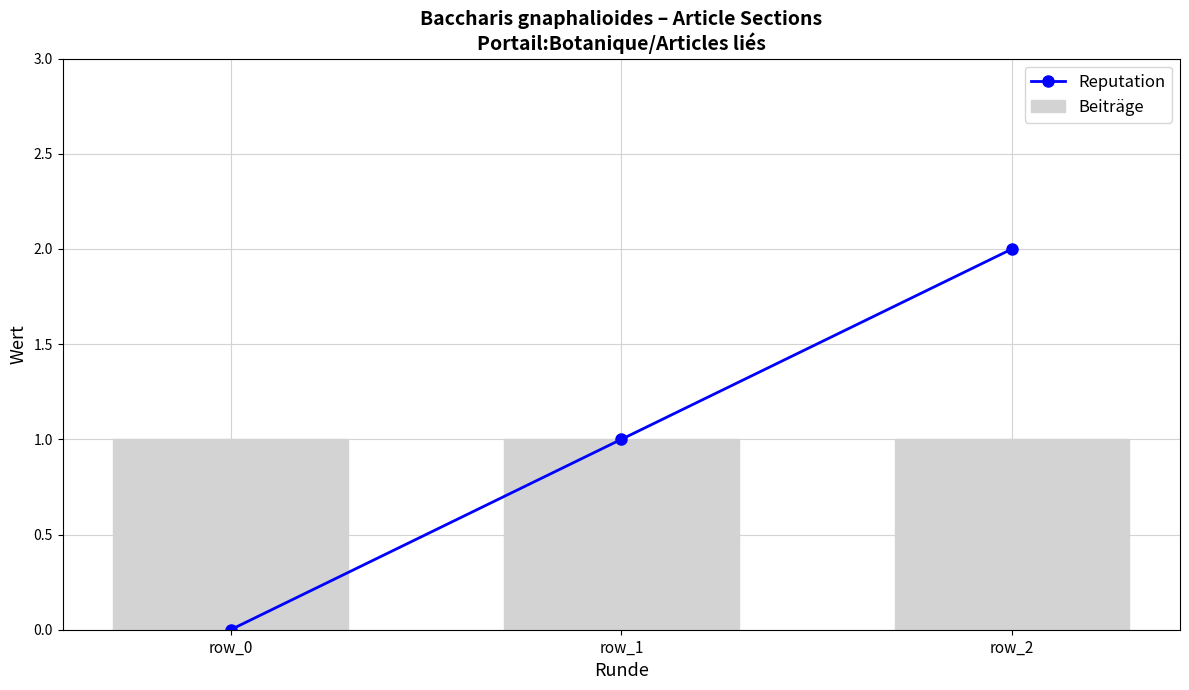

What are all the series names shown in the legend?

Reputation, Beiträge